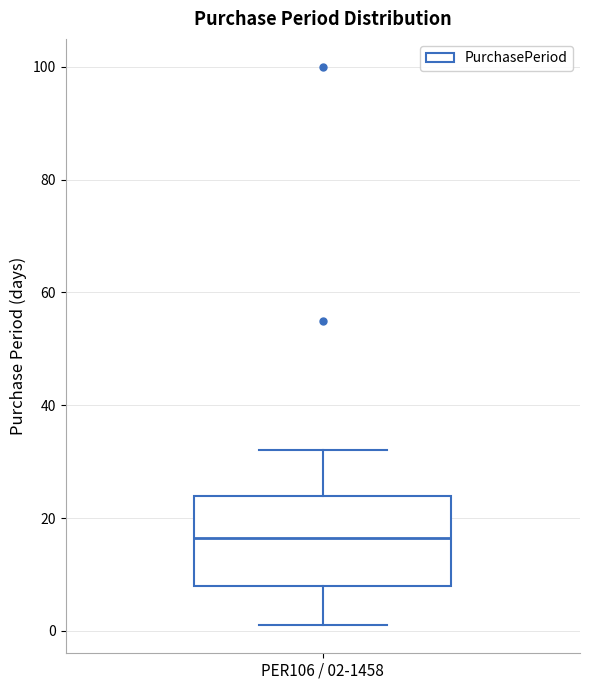

Where does the lower whisker of the box for PER106 / 02-1458 end on the y-axis? The values are not printed on the chart, so give them approximately, as read against the axis.

2